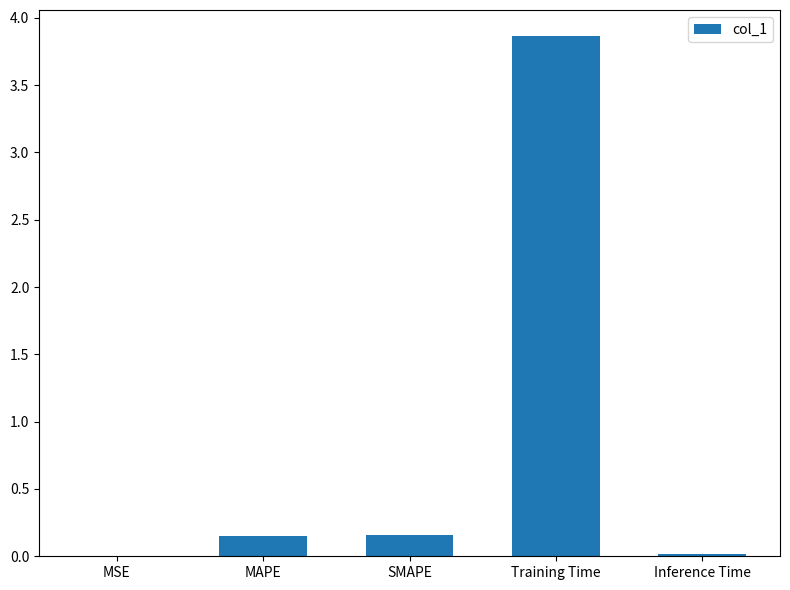

What is the sum of all values?

4.2